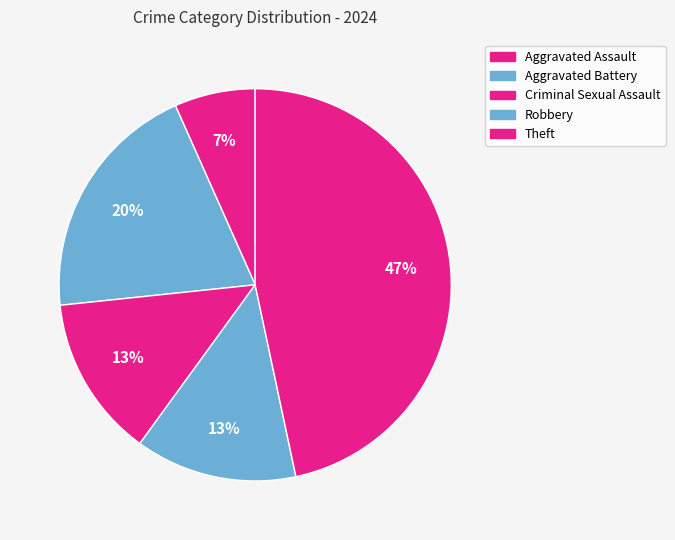

Combined, what portion of the pie is Robbery and Theft?

60.0%